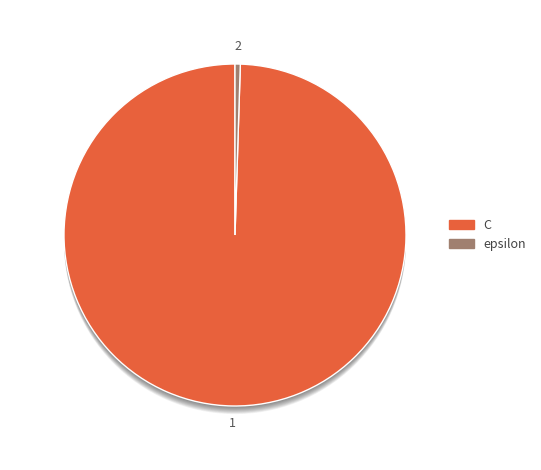

Is it true that epsilon is 0% of the pie?

True